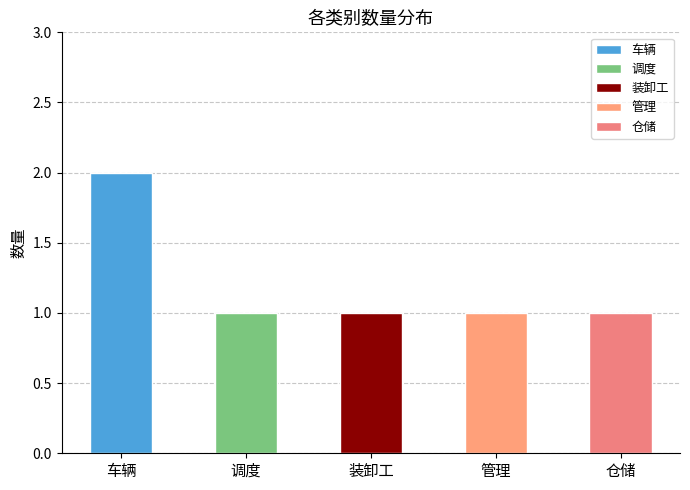

Are the bars grouped side by side (vs. stacked)?

No